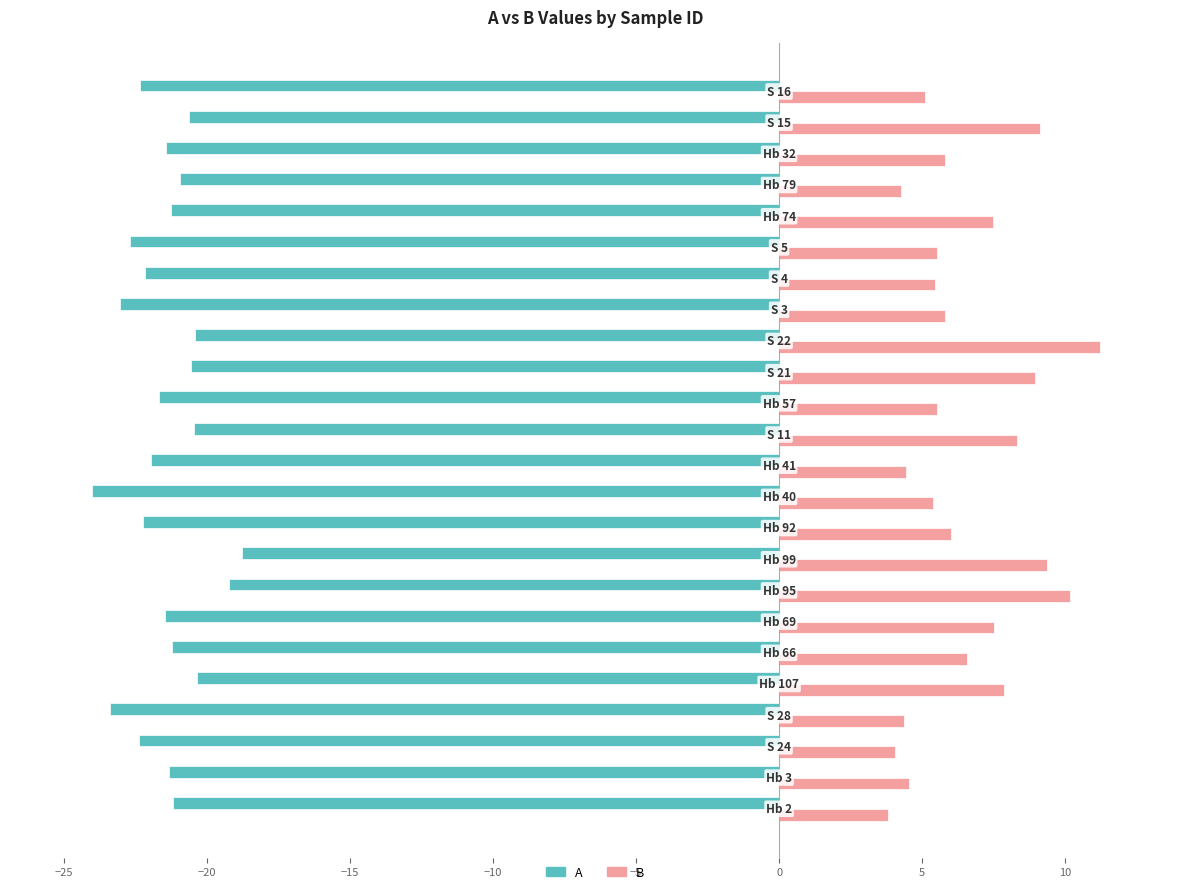

Which series has the largest range (max minus min)?

B